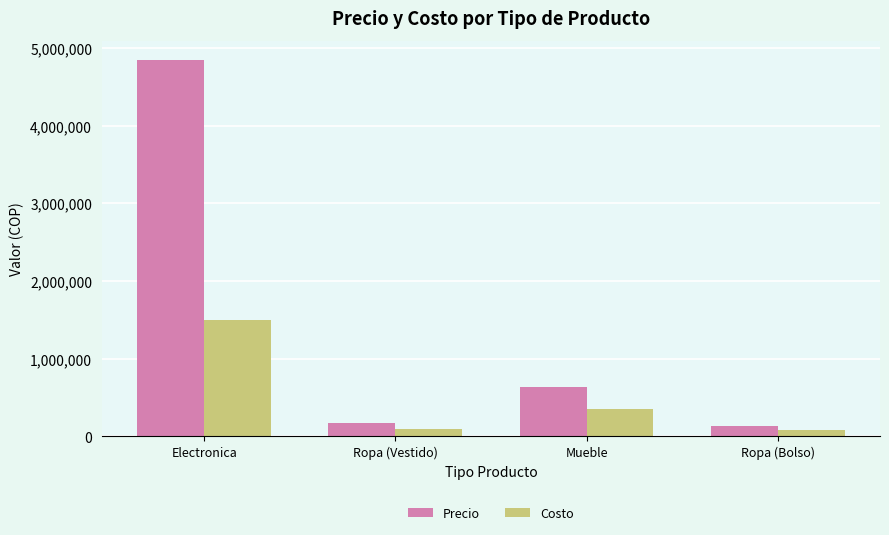

Is it true that Costo equals 90000 at Ropa (Vestido)?

True